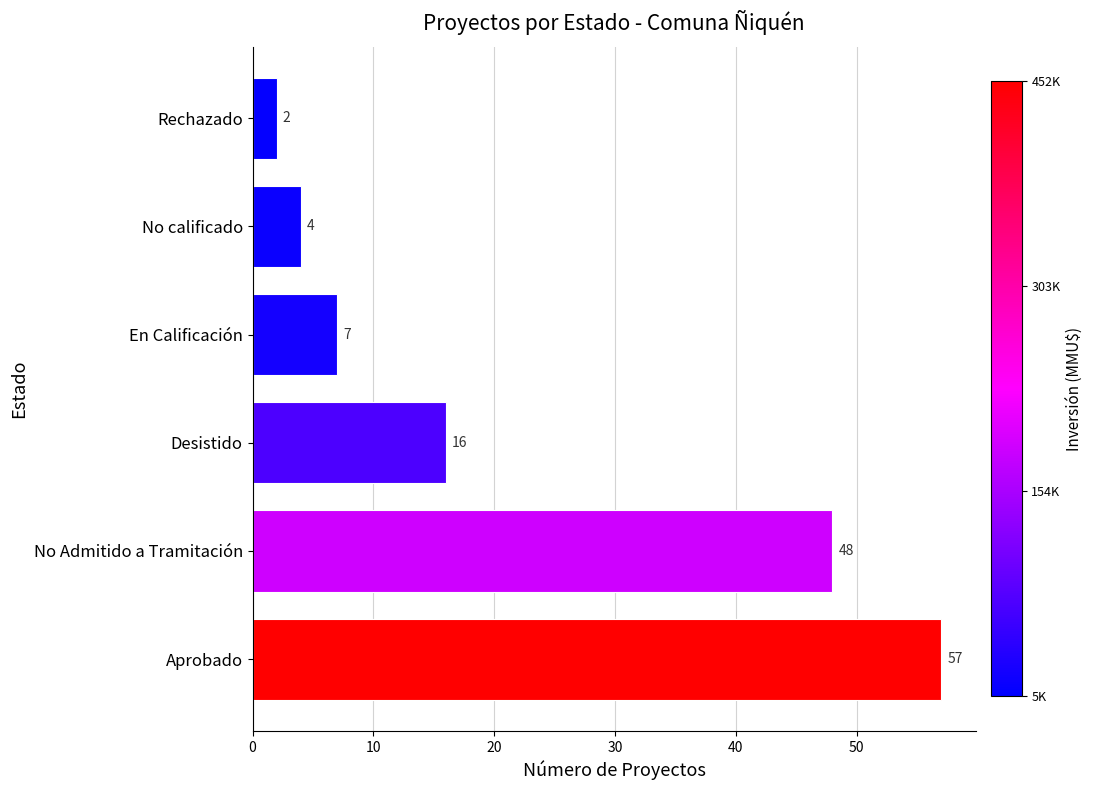

Reading bottom to top, extract all data points from this chart.

Aprobado=57	No Admitido a Tramitación=48	Desistido=16	En Calificación=7	No calificado=4	Rechazado=2